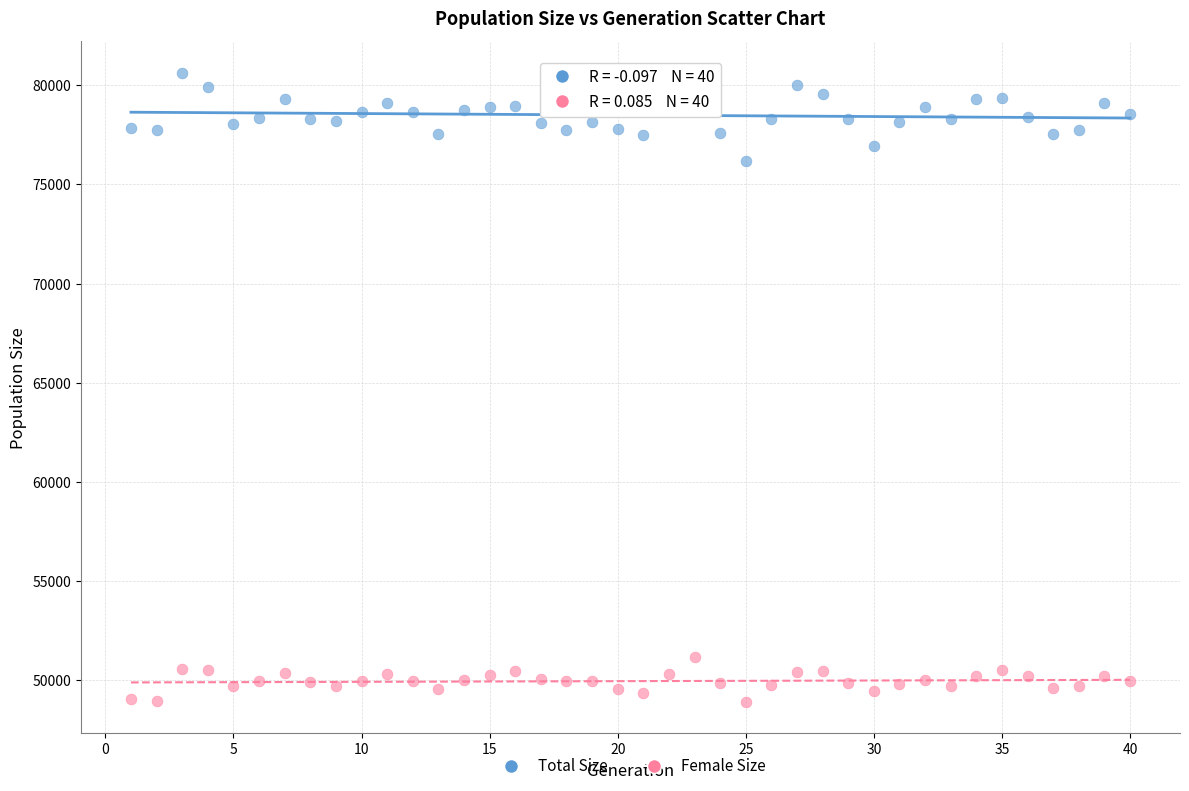

What is the X range (max minus min) for the scatter plot?

39